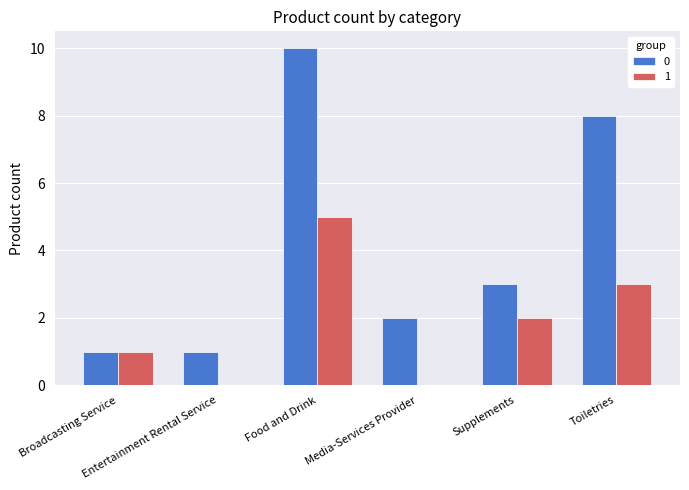

Are the bars grouped side by side (vs. stacked)?

Yes